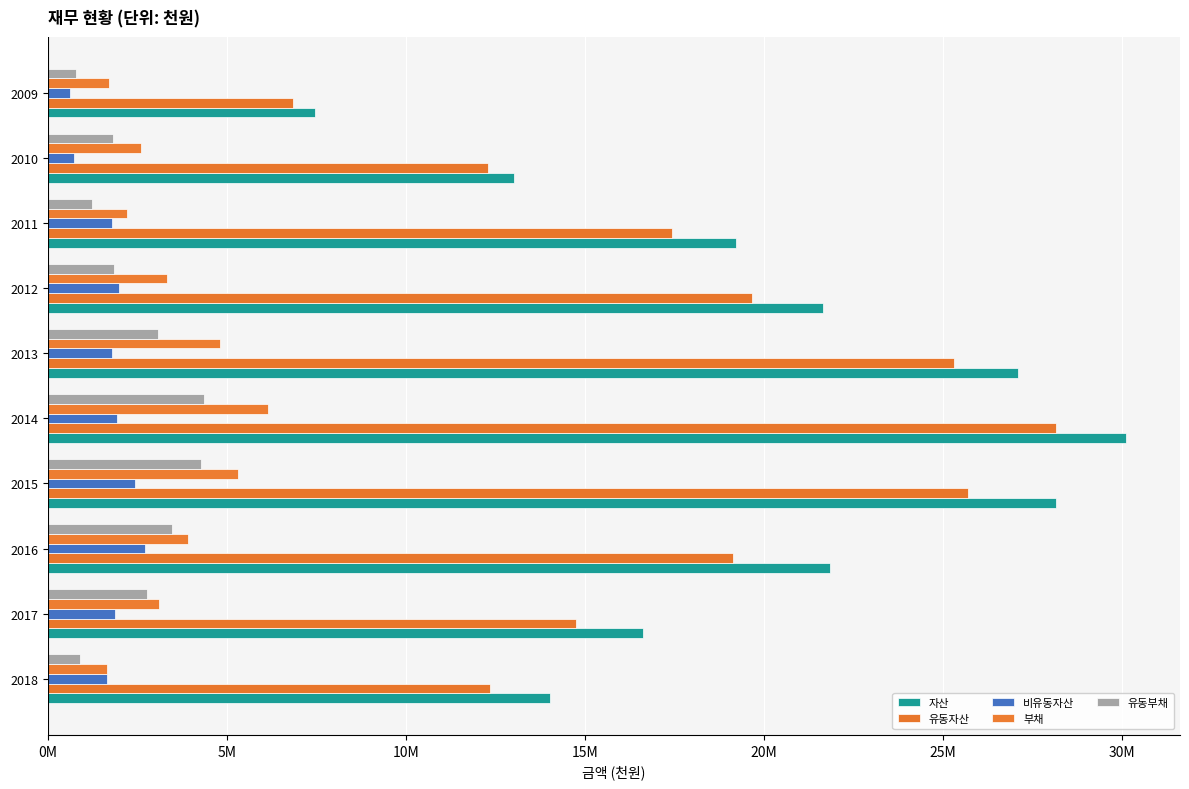

Reading left to right, extract all data points from this chart.

자산: 14016800	16620815	21840802	28153437	30108688	27093412	21640537	19214311	13012557	7469710
유동자산: 12357569	14741048	19123378	25703598	28163813	25300322	19662792	17429478	12290455	6834444
비유동자산: 1659231	1879767	2717424	2449839	1944875	1793090	1977745	1784833	722103	635266
부채: 1656366	3116085	3904644	5323688	6149162	4823243	3342316	2224722	2605003	1713089
유동부채: 902068	2772099	3471310	4289482	4371809	3079336	1851332	1240967	1834568	800971